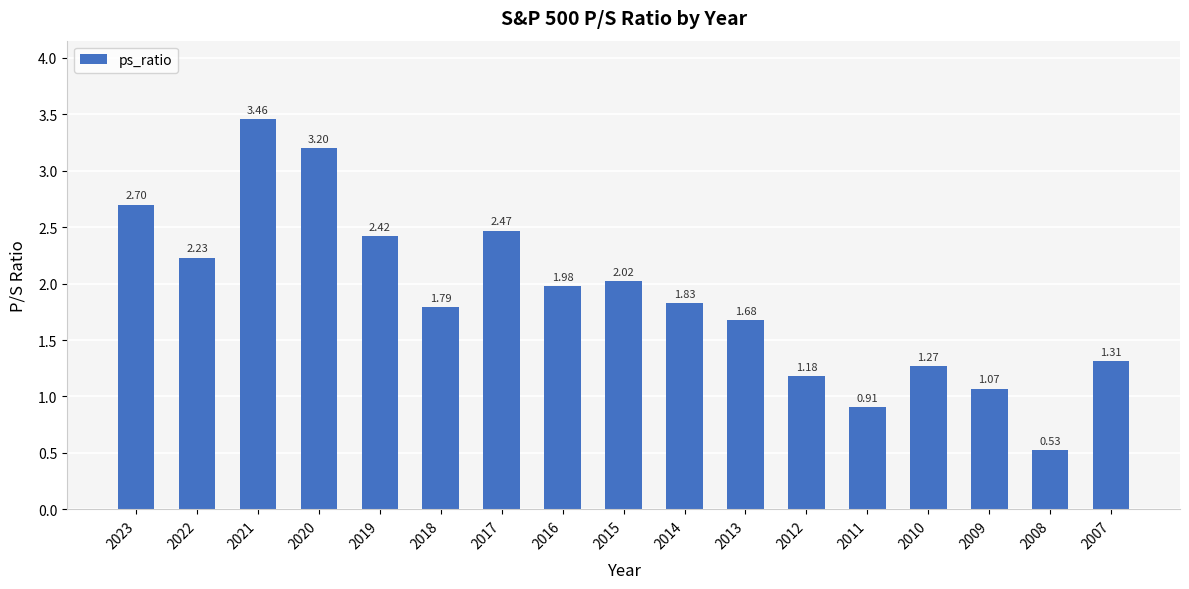

What is the average value?

1.9